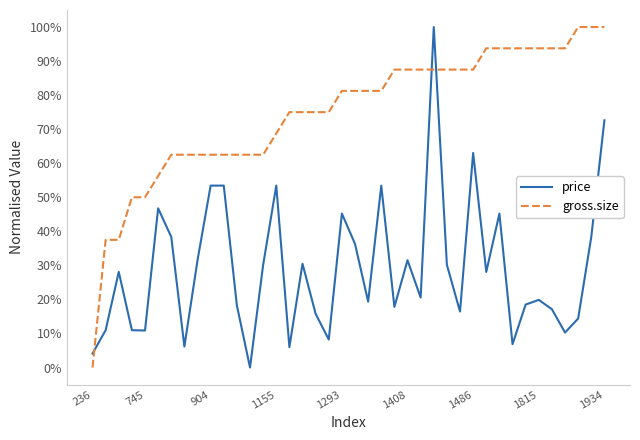

Which series ends up on top after the final intersection of price and gross.size?

gross.size